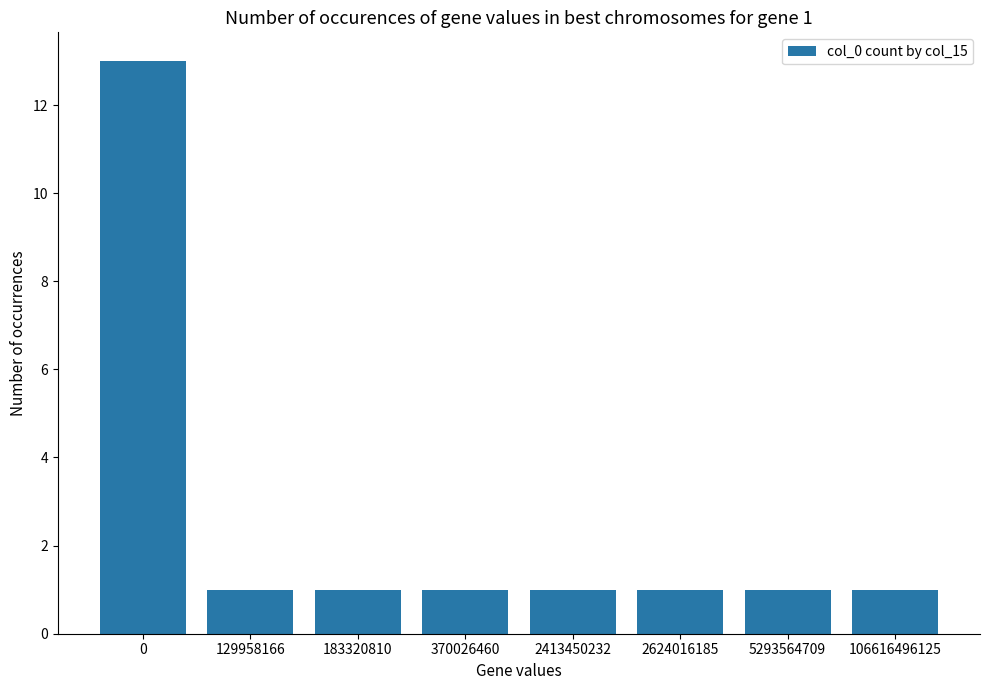

Reading left to right, what are all the values shown in this chart?

0=13	129958166=1	183320810=1	370026460=1	2413450232=1	2624016185=1	5293564709=1	106616496125=1